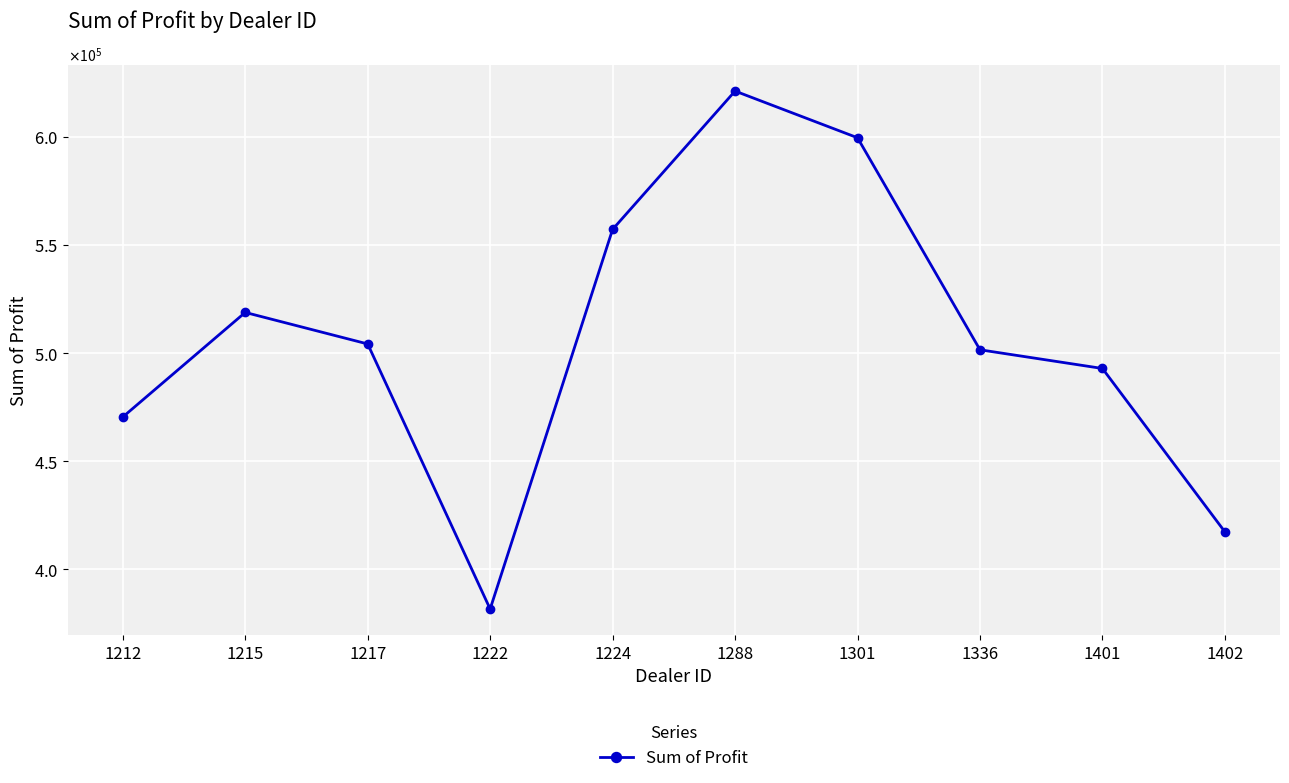

Does the chart have visible grid lines?

Yes